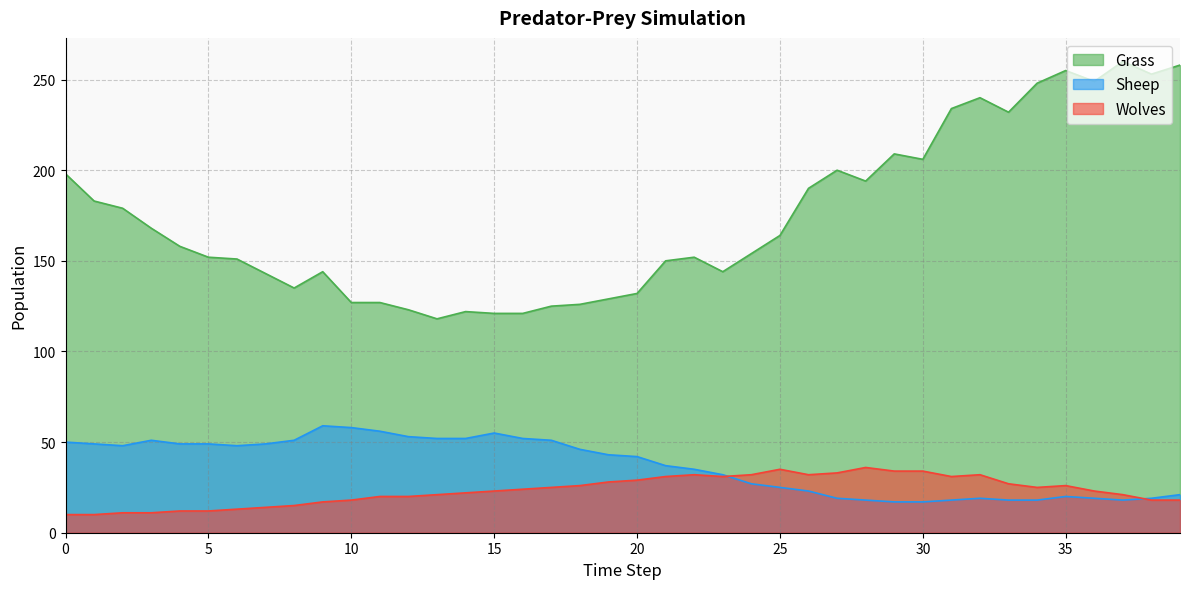

The Sheep series shows 32 at 12. True or false?

False